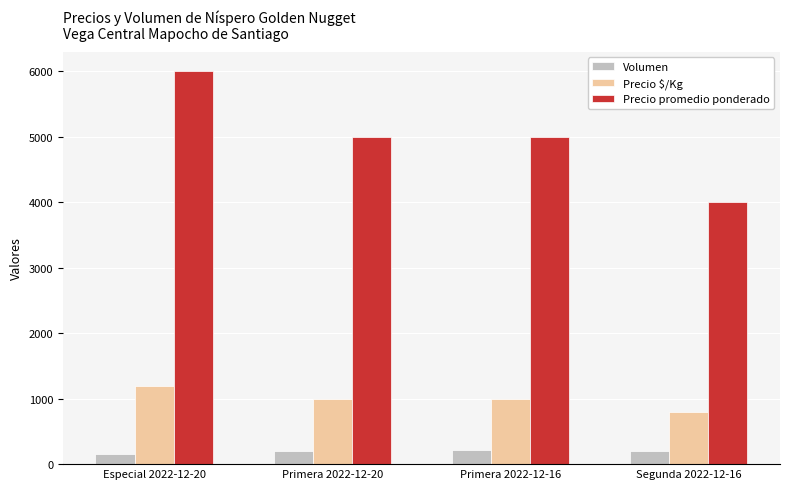

At which category is the sum across all series the highest?

Especial 2022-12-20